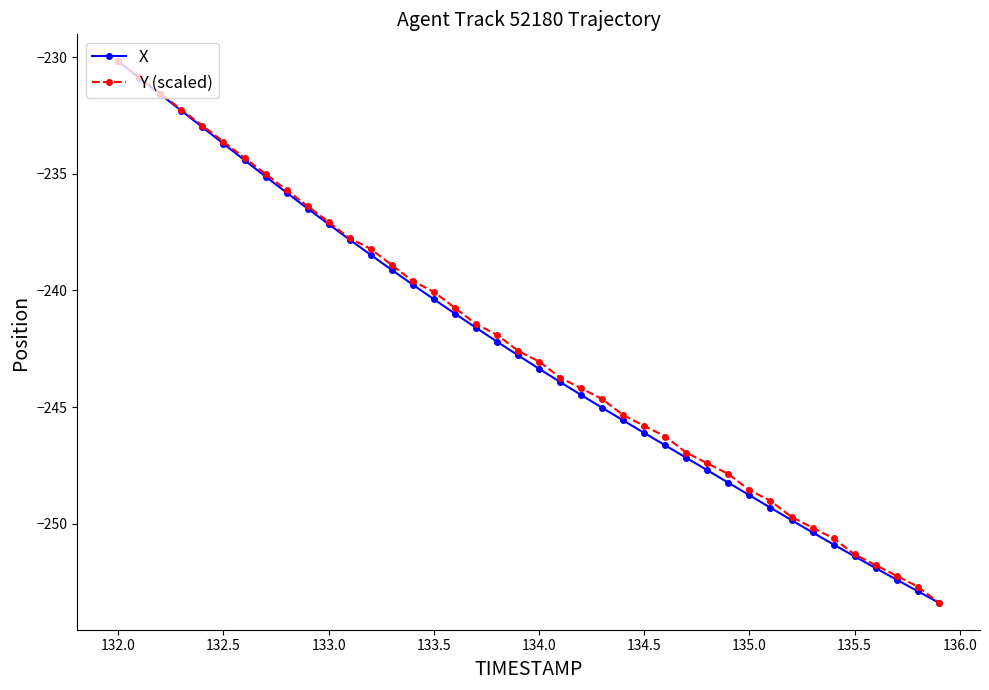

What is the value of the X point at the 39th from the left?

-252.9